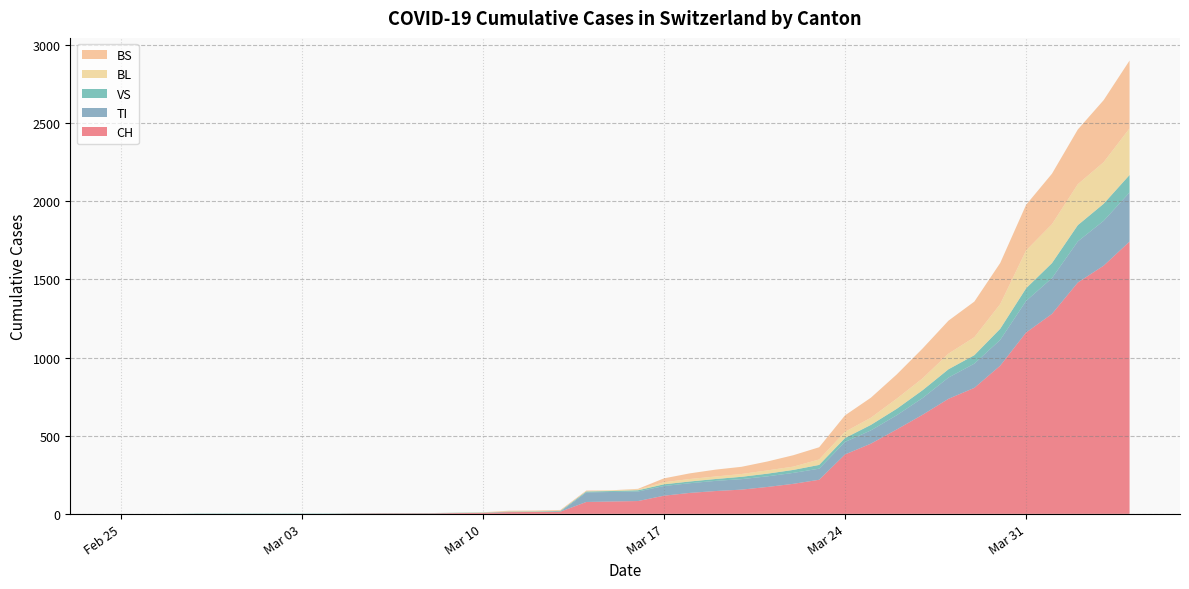

Reading left to right, extract all data points from this chart.

CH: 2020-02-25=0	2020-02-26=0	2020-02-27=0	2020-02-28=0	2020-02-29=0	2020-03-01=0	2020-03-02=0	2020-03-03=0	2020-03-04=0	2020-03-05=2	2020-03-06=3	2020-03-07=3	2020-03-08=3	2020-03-09=5	2020-03-10=6	2020-03-11=11	2020-03-12=12	2020-03-13=14	2020-03-14=76	2020-03-15=79	2020-03-16=82	2020-03-17=116	2020-03-18=134	2020-03-19=146	2020-03-20=155	2020-03-21=172	2020-03-22=192	2020-03-23=218	2020-03-24=380	2020-03-25=449	2020-03-26=540	2020-03-27=634	2020-03-28=736	2020-03-29=806	2020-03-30=948	2020-03-31=1160	2020-04-01=1279	2020-04-02=1480	2020-04-03=1588	2020-04-04=1742
TI: 2020-02-25=0	2020-02-26=0	2020-02-27=0	2020-02-28=0	2020-02-29=0	2020-03-01=0	2020-03-02=0	2020-03-03=0	2020-03-04=0	2020-03-05=0	2020-03-06=0	2020-03-07=0	2020-03-08=0	2020-03-09=0	2020-03-10=0	2020-03-11=0	2020-03-12=0	2020-03-13=0	2020-03-14=61	2020-03-15=61	2020-03-16=61	2020-03-17=62	2020-03-18=62	2020-03-19=65	2020-03-20=67	2020-03-21=68	2020-03-22=70	2020-03-23=71	2020-03-24=80	2020-03-25=85	2020-03-26=91	2020-03-27=107	2020-03-28=136	2020-03-29=155	2020-03-30=165	2020-03-31=202	2020-04-01=229	2020-04-02=263	2020-04-03=287	2020-04-04=314
VS: 2020-02-25=0	2020-02-26=0	2020-02-27=0	2020-02-28=2	2020-02-29=2	2020-03-01=2	2020-03-02=2	2020-03-03=2	2020-03-04=2	2020-03-05=2	2020-03-06=2	2020-03-07=2	2020-03-08=2	2020-03-09=2	2020-03-10=2	2020-03-11=3	2020-03-12=3	2020-03-13=5	2020-03-14=6	2020-03-15=6	2020-03-16=8	2020-03-17=11	2020-03-18=11	2020-03-19=12	2020-03-20=15	2020-03-21=17	2020-03-22=19	2020-03-23=24	2020-03-24=25	2020-03-25=35	2020-03-26=41	2020-03-27=50	2020-03-28=53	2020-03-29=54	2020-03-30=71	2020-03-31=81	2020-04-01=96	2020-04-02=104	2020-04-03=109	2020-04-04=112
BL: 2020-02-25=0	2020-02-26=0	2020-02-27=0	2020-02-28=0	2020-02-29=0	2020-03-01=0	2020-03-02=0	2020-03-03=0	2020-03-04=0	2020-03-05=0	2020-03-06=0	2020-03-07=0	2020-03-08=0	2020-03-09=1	2020-03-10=2	2020-03-11=2	2020-03-12=2	2020-03-13=2	2020-03-14=2	2020-03-15=5	2020-03-16=5	2020-03-17=13	2020-03-18=16	2020-03-19=16	2020-03-20=18	2020-03-21=21	2020-03-22=21	2020-03-23=35	2020-03-24=40	2020-03-25=46	2020-03-26=65	2020-03-27=76	2020-03-28=100	2020-03-29=115	2020-03-30=158	2020-03-31=242	2020-04-01=249	2020-04-02=262	2020-04-03=266	2020-04-04=298
BS: 2020-02-25=0	2020-02-26=0	2020-02-27=0	2020-02-28=0	2020-02-29=0	2020-03-01=0	2020-03-02=0	2020-03-03=0	2020-03-04=0	2020-03-05=0	2020-03-06=0	2020-03-07=0	2020-03-08=0	2020-03-09=0	2020-03-10=0	2020-03-11=4	2020-03-12=4	2020-03-13=4	2020-03-14=4	2020-03-15=0	2020-03-16=4	2020-03-17=25	2020-03-18=36	2020-03-19=44	2020-03-20=46	2020-03-21=57	2020-03-22=73	2020-03-23=78	2020-03-24=105	2020-03-25=128	2020-03-26=155	2020-03-27=191	2020-03-28=211	2020-03-29=228	2020-03-30=263	2020-03-31=292	2020-04-01=323	2020-04-02=350	2020-04-03=397	2020-04-04=434